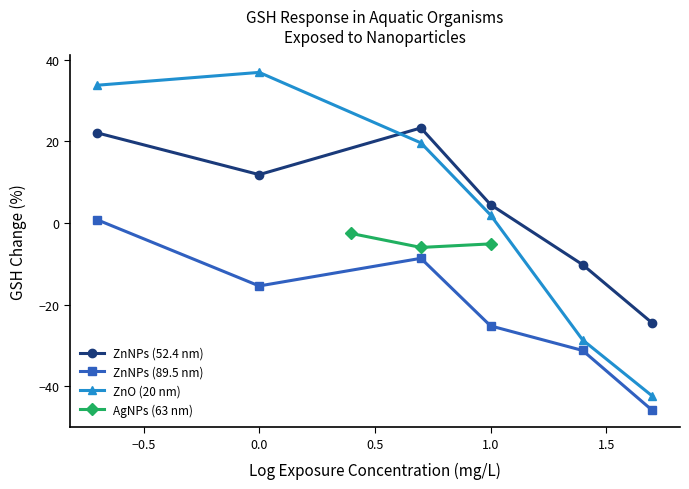

Which series has the largest range (max minus min)?

ZnO